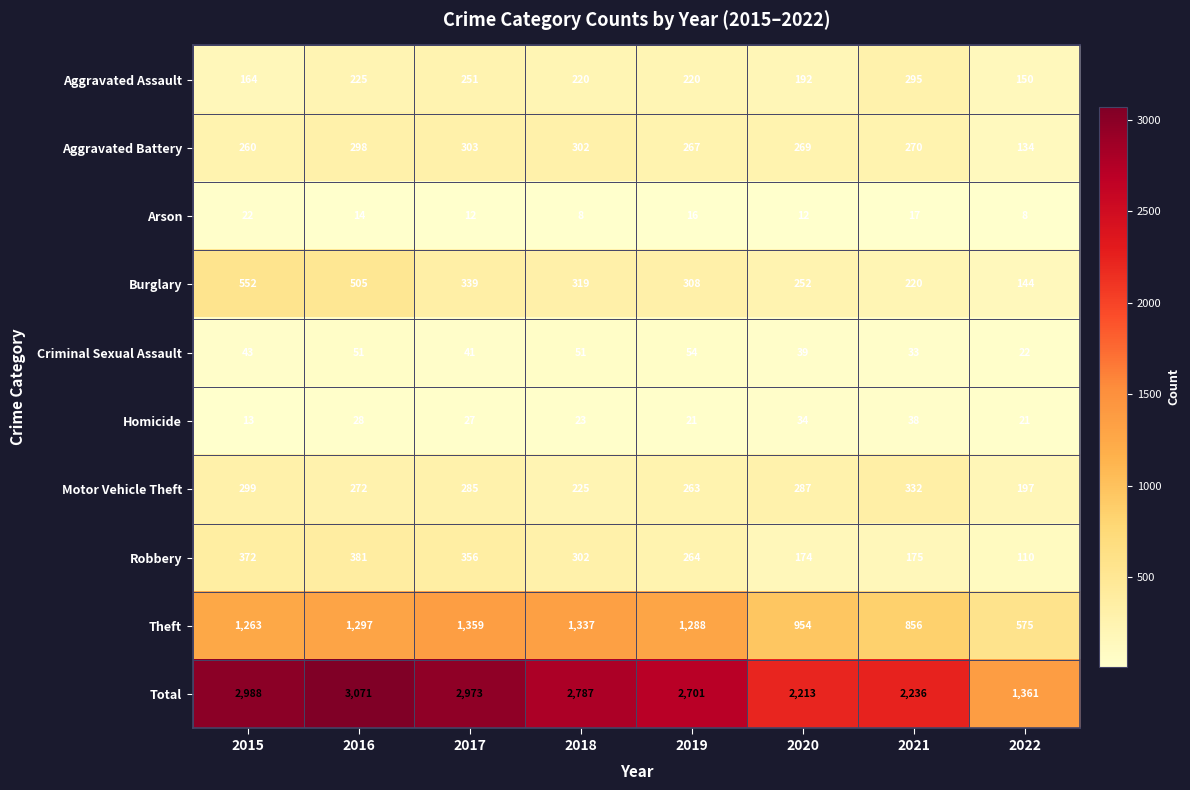

Which series has the largest total across all categories?

Total